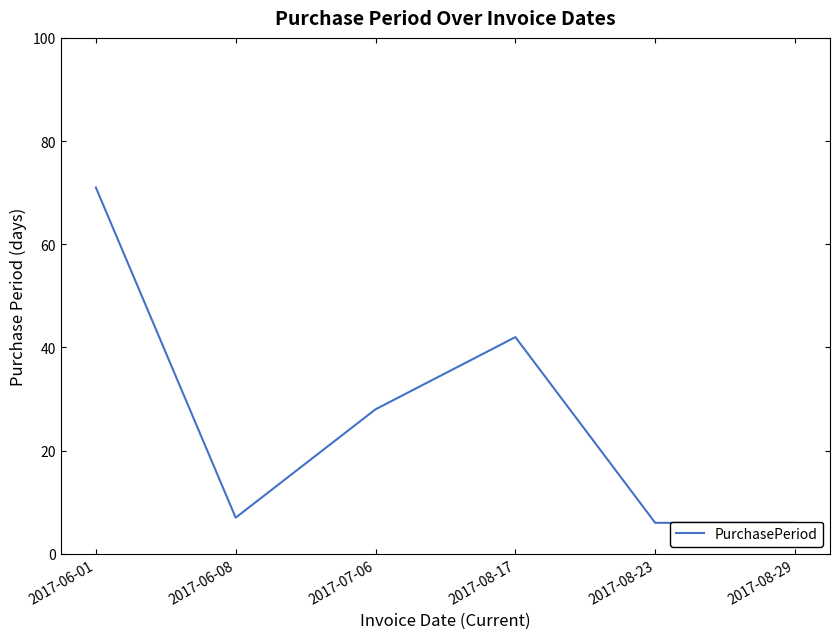

Which category has the highest value across all series?

2017-06-01